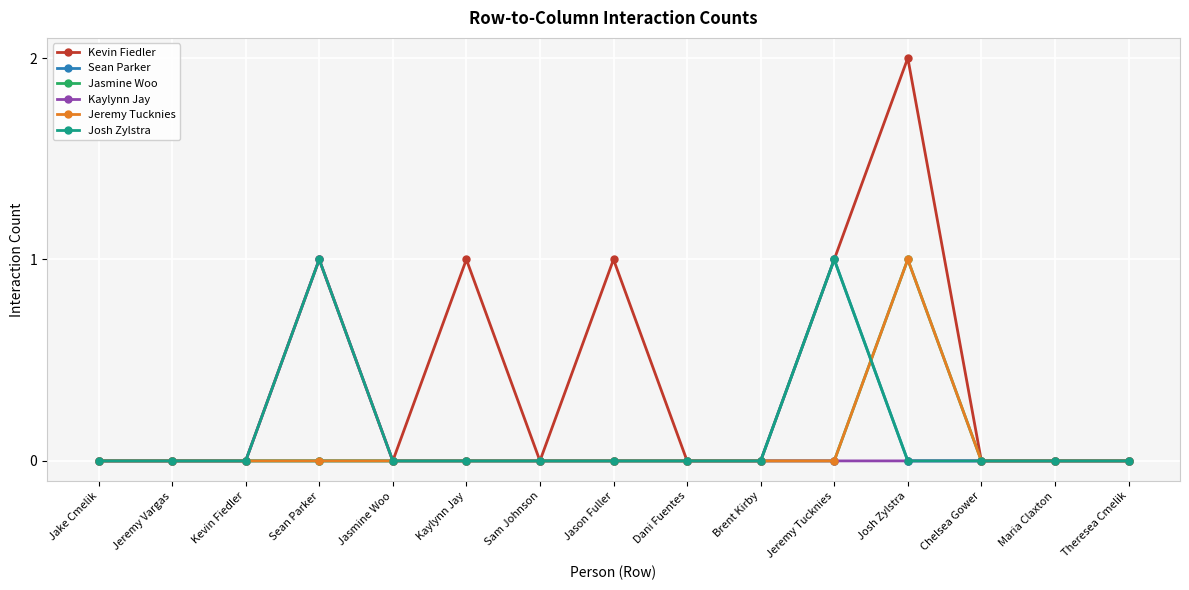

Which series has the largest total across all categories?

Kevin Fiedler